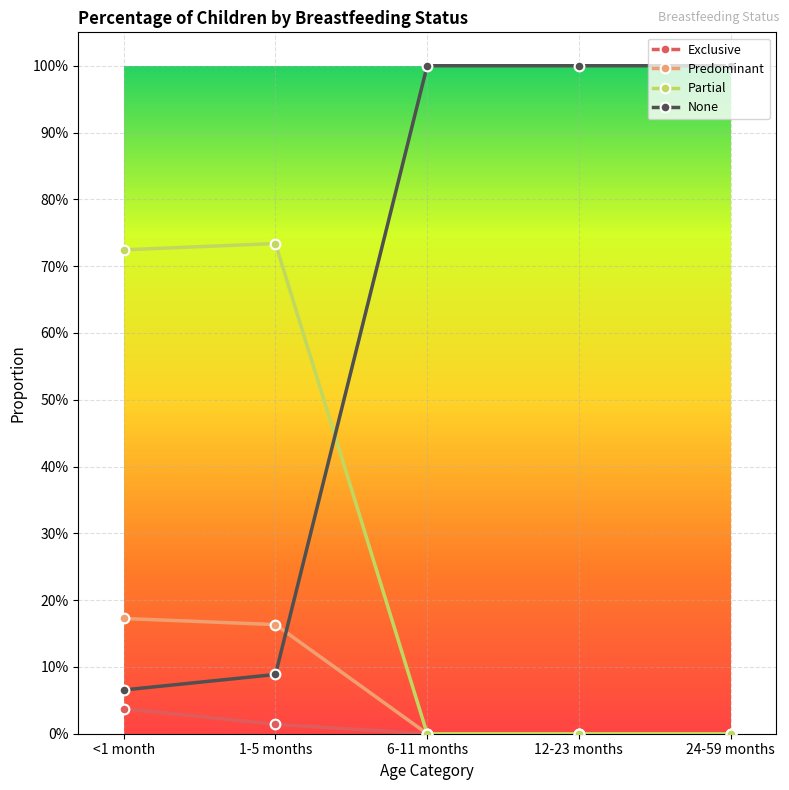

What are all the series names shown in the legend?

Exclusive, Predominant, Partial, None